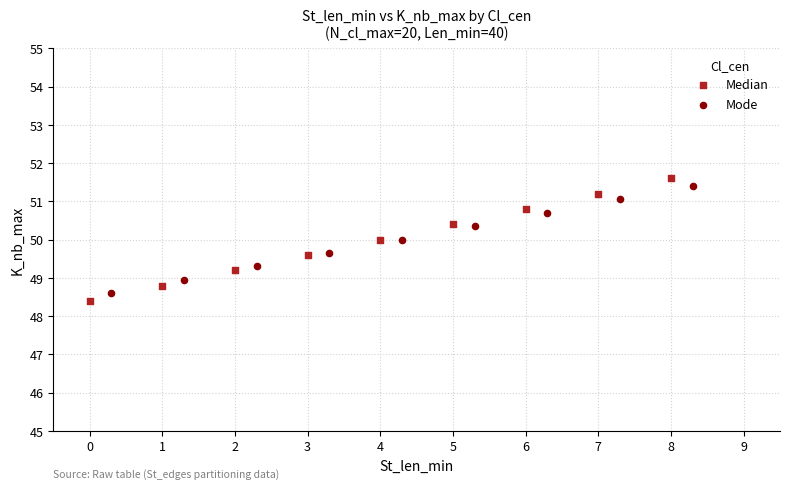

Which series reaches the maximum Y coordinate?

Median